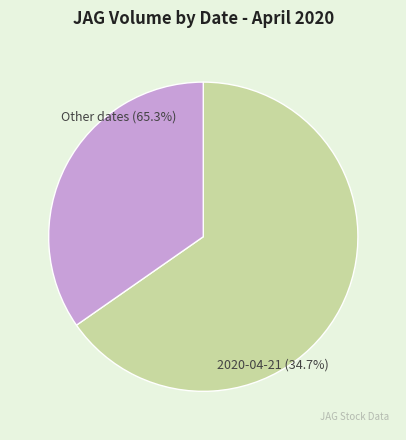

How much of the chart is everything except 2020-04-21?

65.3%